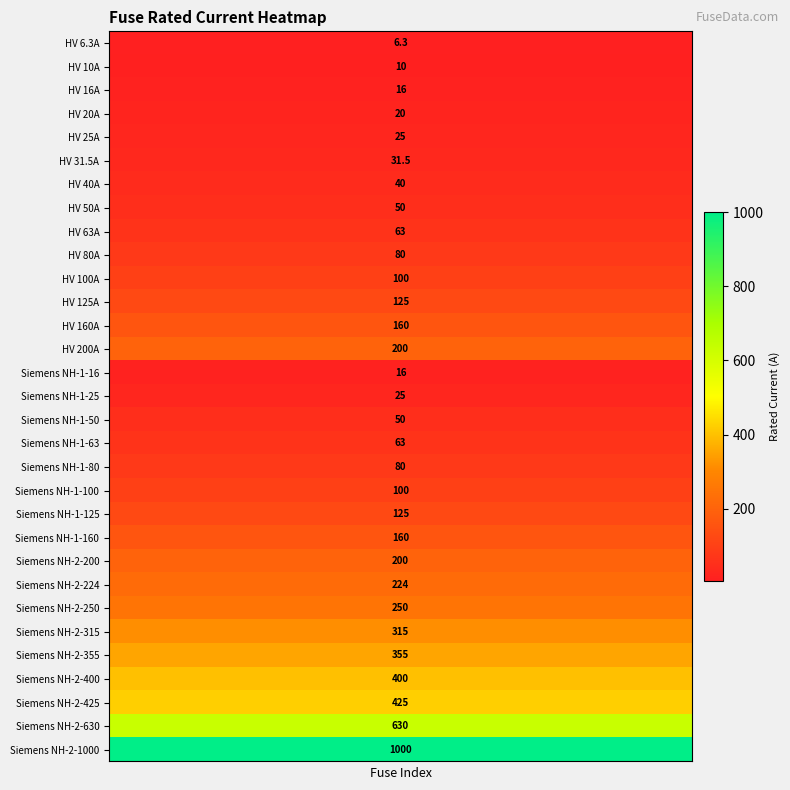

What is the ratio of the value at 3 to the value at 7?

0.4